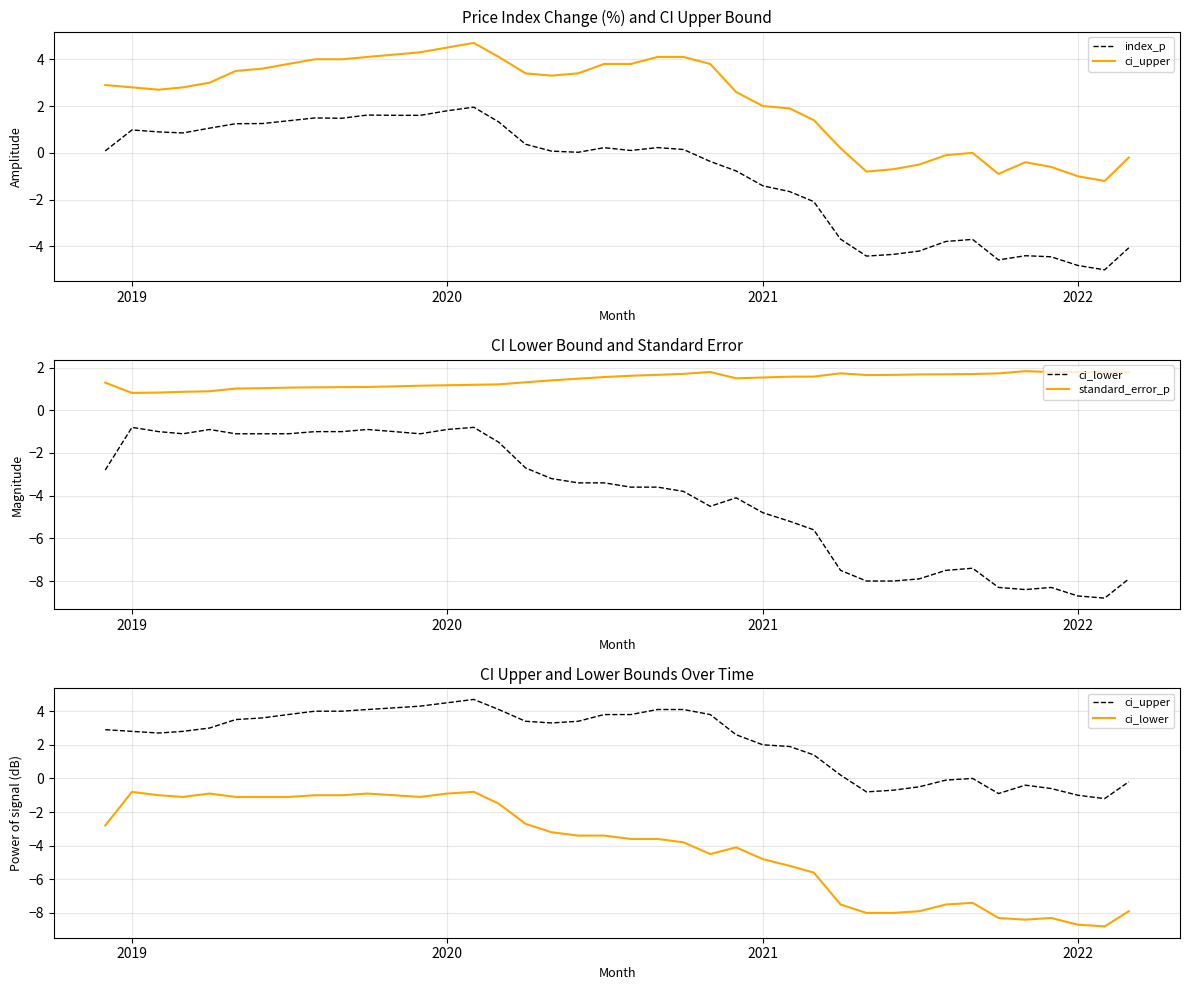

Reading right to left, transcribe all the data shown in this chart.

index_p: -4.1	-5.0	-4.8	-4.4	-4.4	-4.6	-3.7	-3.8	-4.2	-4.3	-4.4	-3.7	-2.1	-1.7	-1.4	-0.8	-0.4	0.1	0.2	0.1	0.2	0.0	0.1	0.4	1.3	2.0	1.8	1.6	1.6	1.6	1.5	1.5	1.4	1.3	1.2	1.1	0.9	0.9	1.0	0.1
ci_upper: -0.2	-1.2	-1.0	-0.6	-0.4	-0.9	0.0	-0.1	-0.5	-0.7	-0.8	0.2	1.4	1.9	2.0	2.6	3.8	4.1	4.1	3.8	3.8	3.4	3.3	3.4	4.1	4.7	4.5	4.3	4.2	4.1	4.0	4.0	3.8	3.6	3.5	3.0	2.8	2.7	2.8	2.9
ci_lower: -7.9	-8.8	-8.7	-8.3	-8.4	-8.3	-7.4	-7.5	-7.9	-8.0	-8.0	-7.5	-5.6	-5.2	-4.8	-4.1	-4.5	-3.8	-3.6	-3.6	-3.4	-3.4	-3.2	-2.7	-1.5	-0.8	-0.9	-1.1	-1.0	-0.9	-1.0	-1.0	-1.1	-1.1	-1.1	-0.9	-1.1	-1.0	-0.8	-2.8
standard_error_p: 1.8	1.8	1.8	1.8	1.8	1.7	1.7	1.7	1.7	1.7	1.7	1.7	1.6	1.6	1.5	1.5	1.8	1.7	1.7	1.6	1.6	1.5	1.4	1.3	1.2	1.2	1.2	1.2	1.1	1.1	1.1	1.1	1.1	1.0	1.0	0.9	0.9	0.8	0.8	1.3